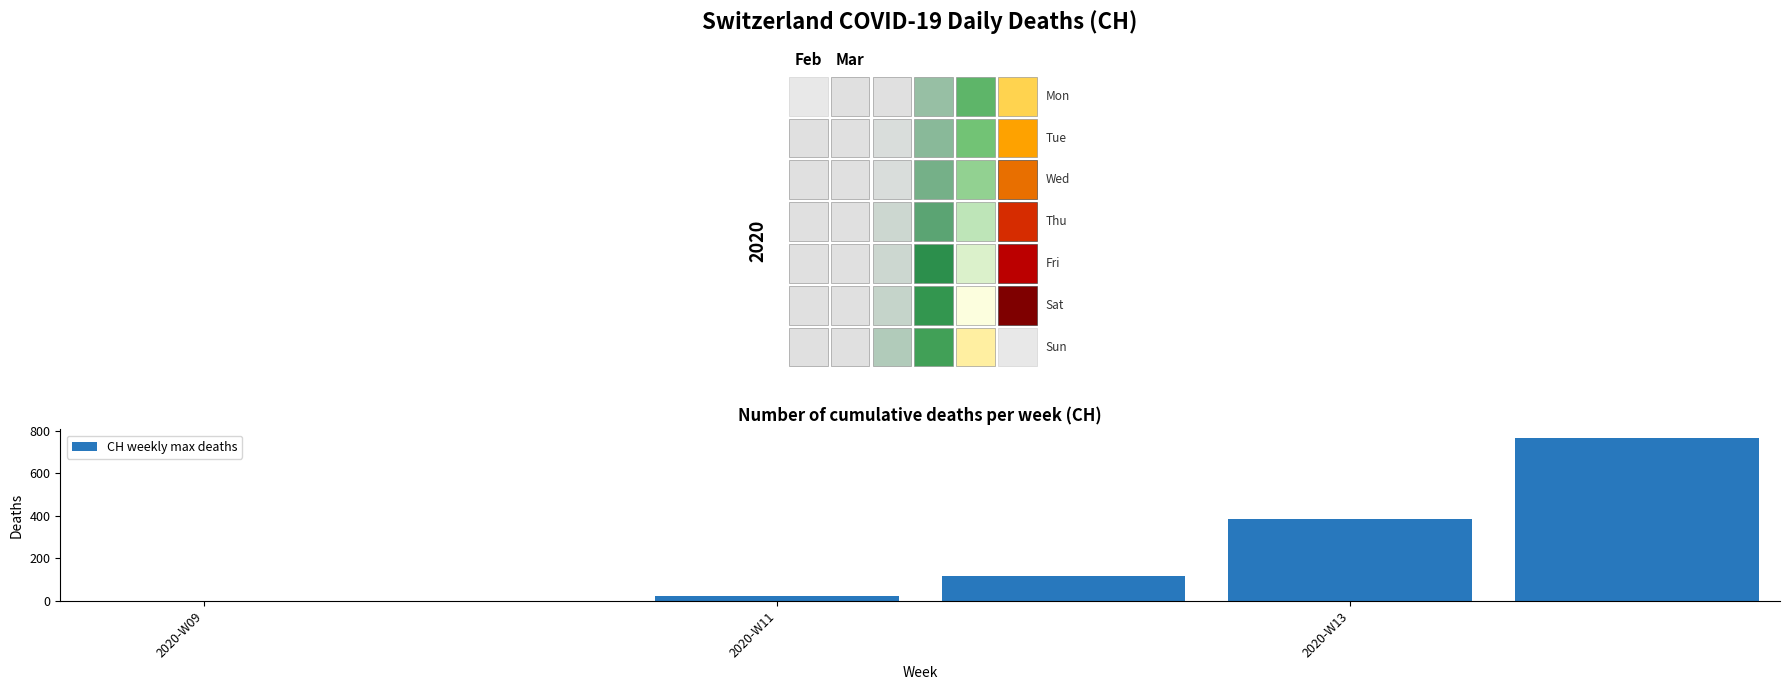

What is the sum of all values?

1293